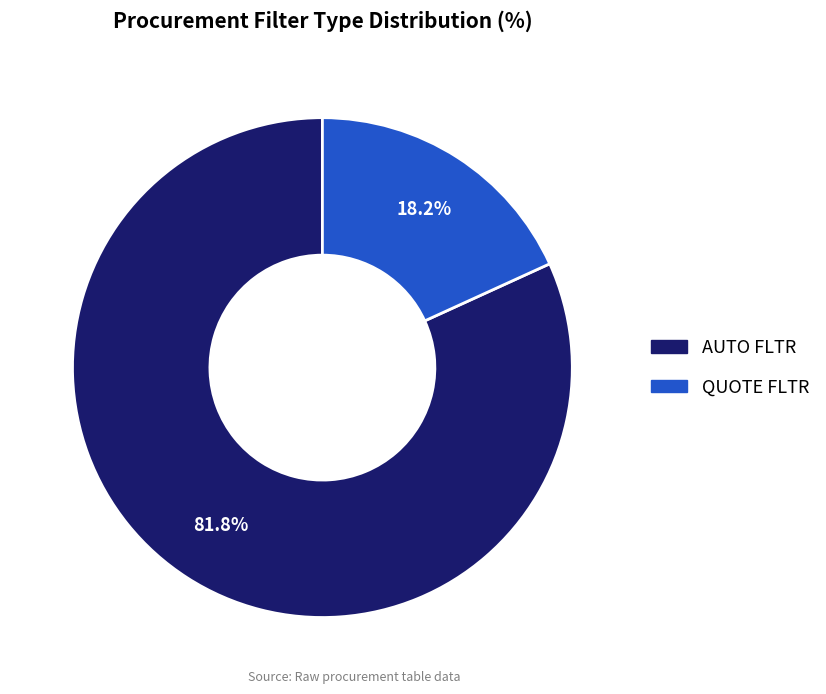

How much of the chart is everything except QUOTE FLTR?

81.8%